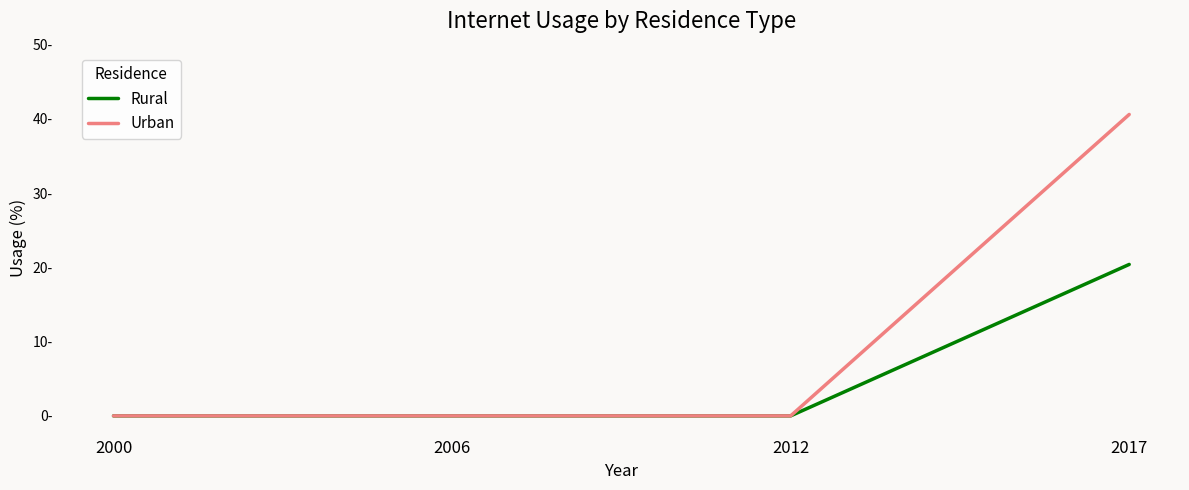

Which series has the largest range (max minus min)?

Urban